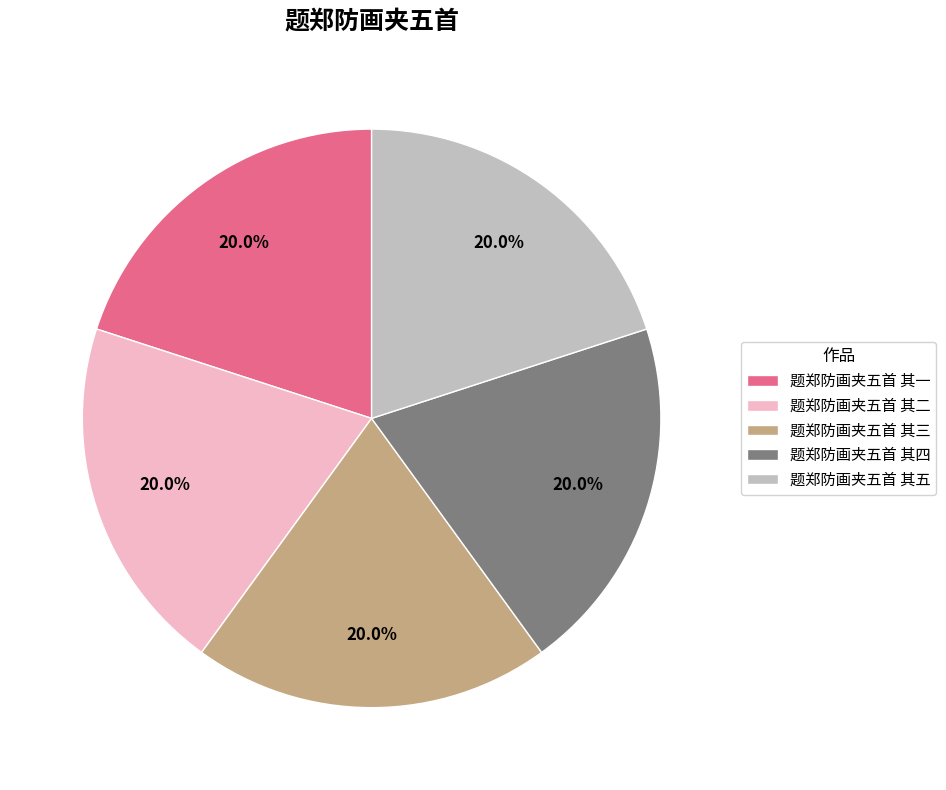

To the nearest percent, what is the average slice percentage?

20%